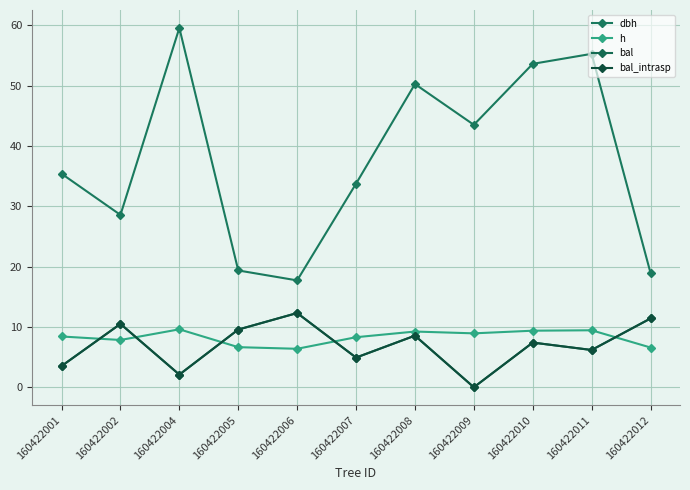

Is this an area chart (filled region under the line)?

No